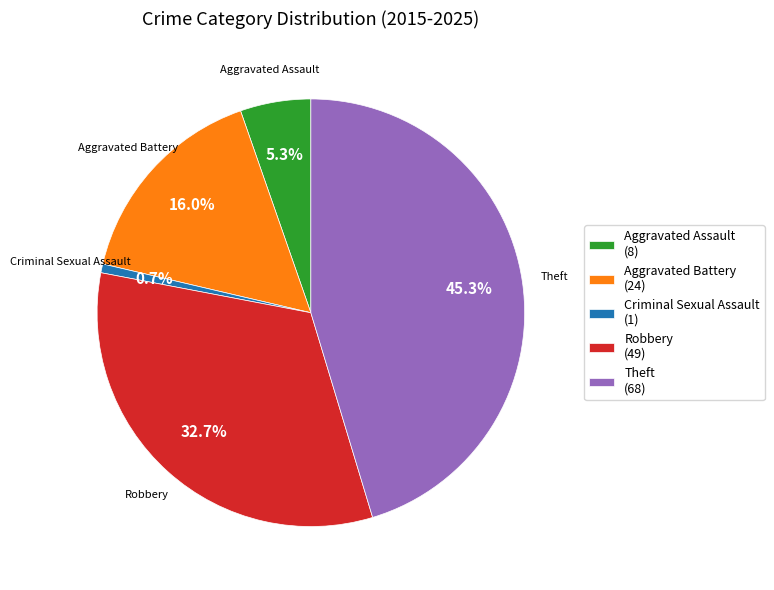

What portion of the pie excludes Aggravated Assault (8)?

94.7%